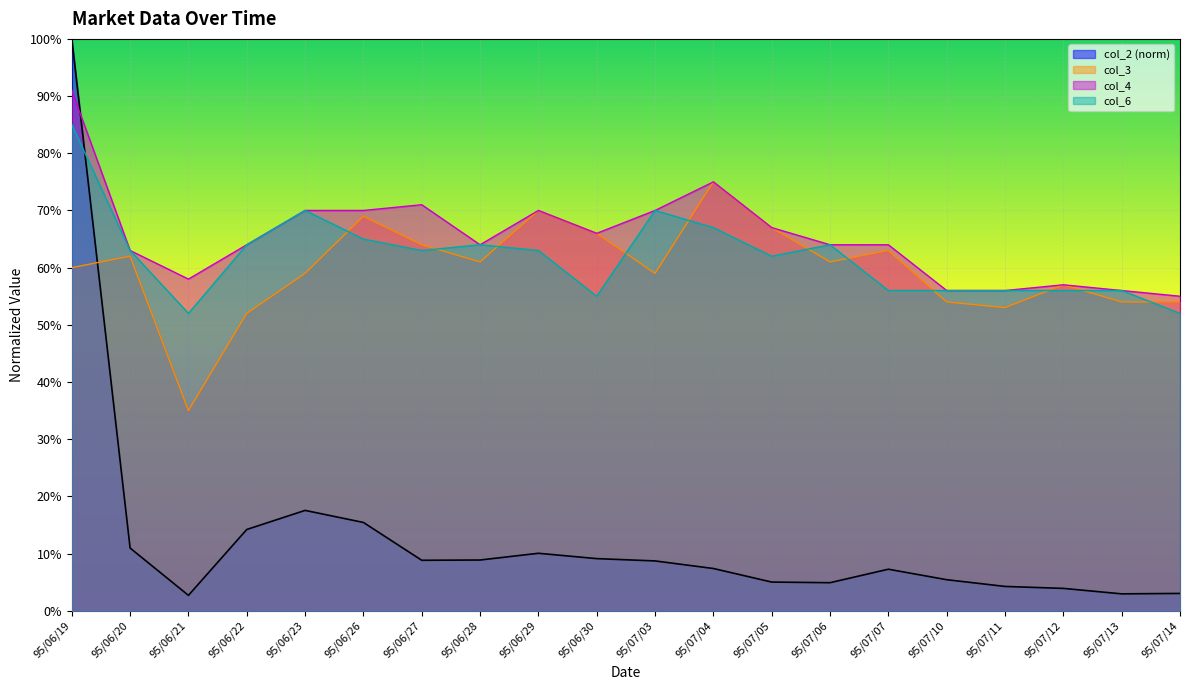

How many times do col_2 and col_3 cross each other?

1